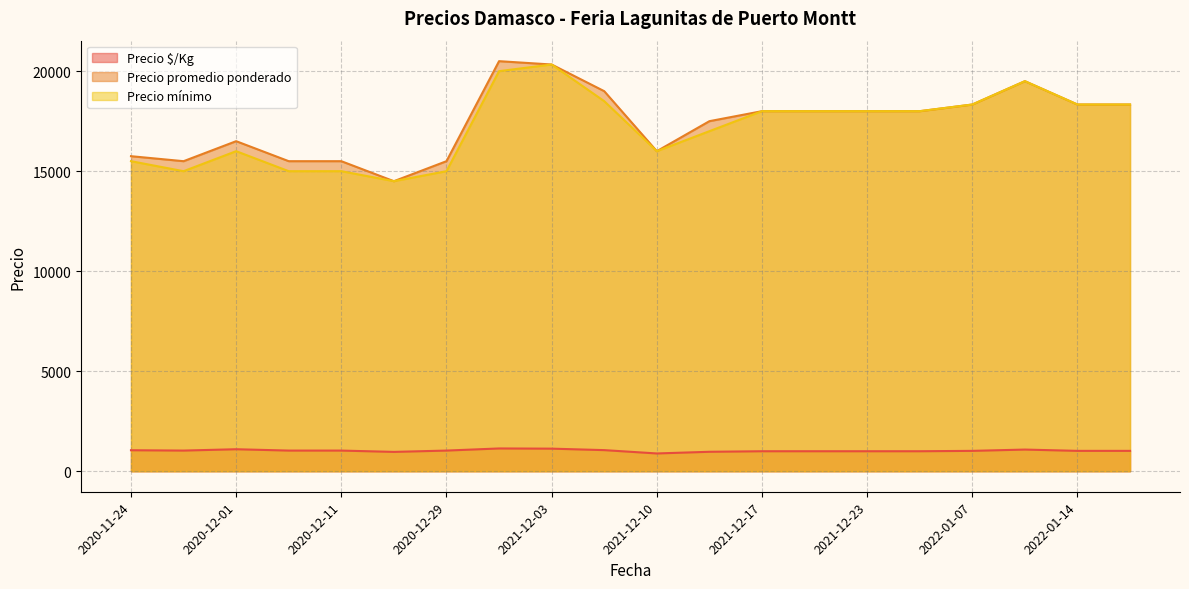

True or false: Precio mínimo and Precio $/Kg intersect in this chart.

False